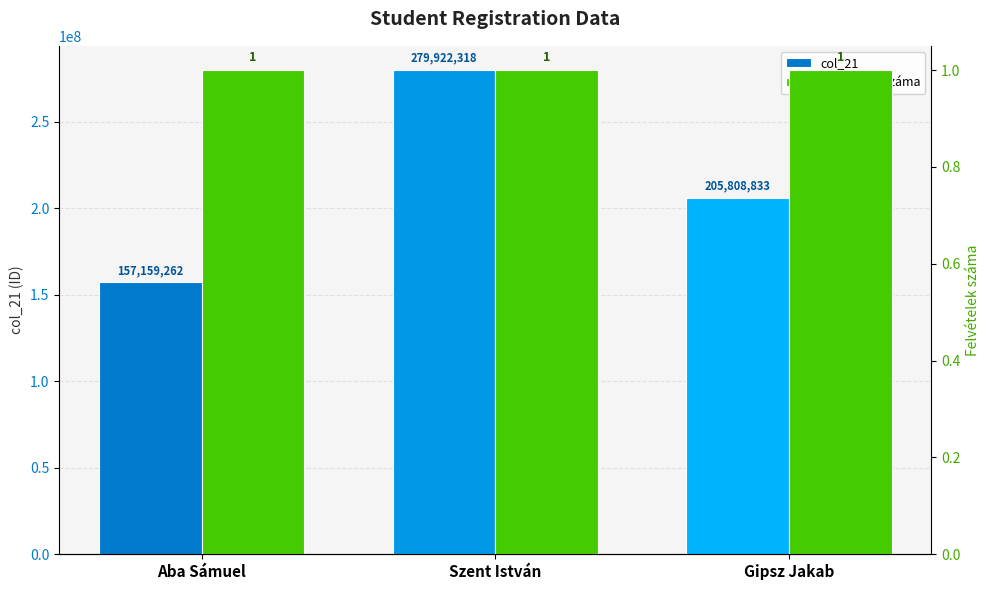

Reading left to right, what are all the values shown in this chart?

col_21: Aba Sámuel=157159262	Szent István=279922318	Gipsz Jakab=205808833
Felvételek száma: Aba Sámuel=1	Szent István=1	Gipsz Jakab=1